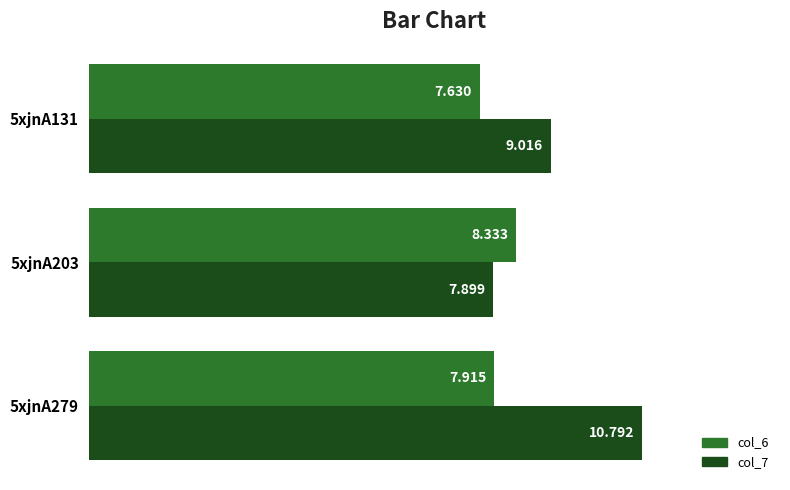

What is the smallest value displayed?

7.6